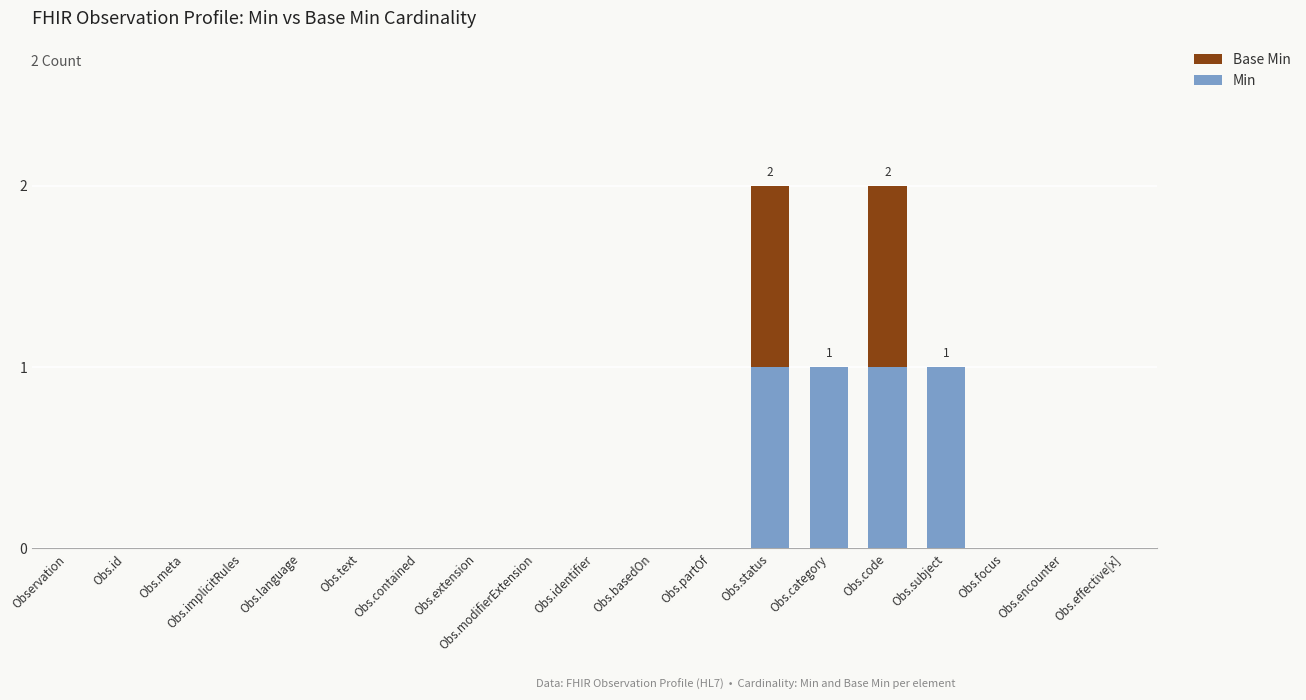

The value of Min at Observation is 0. True or false?

True